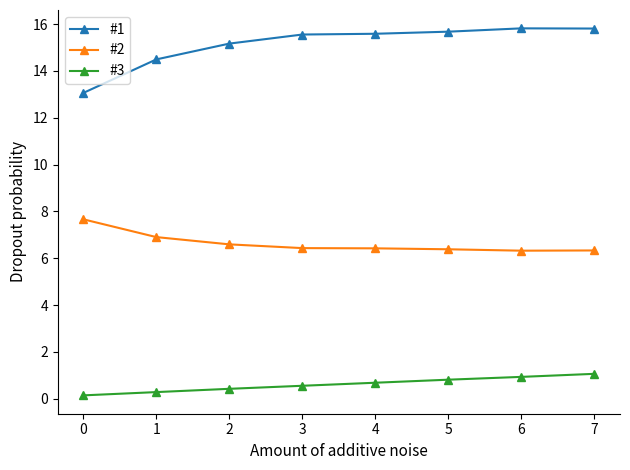

What is the sum of all #1 values?

121.2